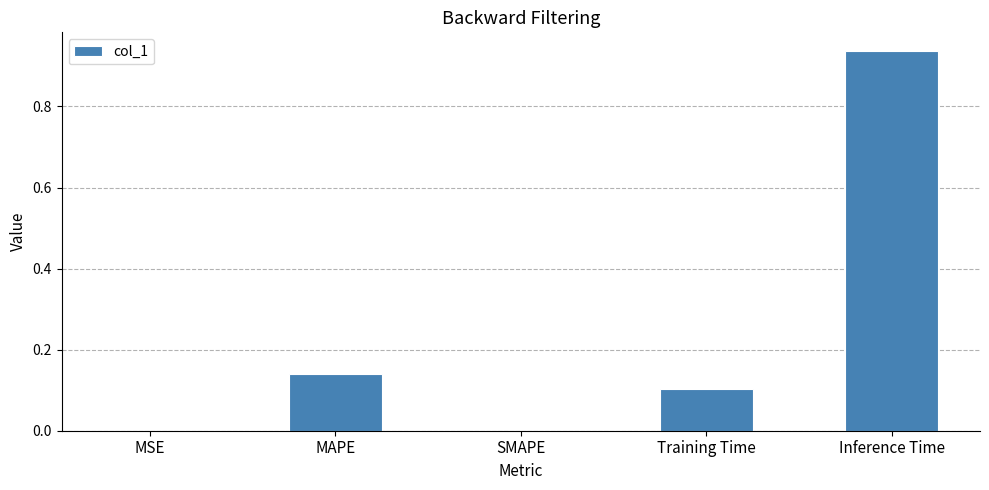

Which category has the highest value across all series?

Inference Time